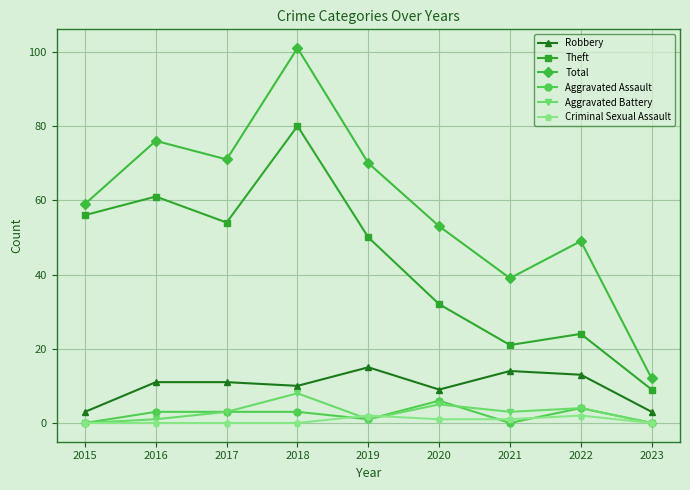

True or false: Criminal Sexual Assault has more than 1 points higher than both neighbors.

True